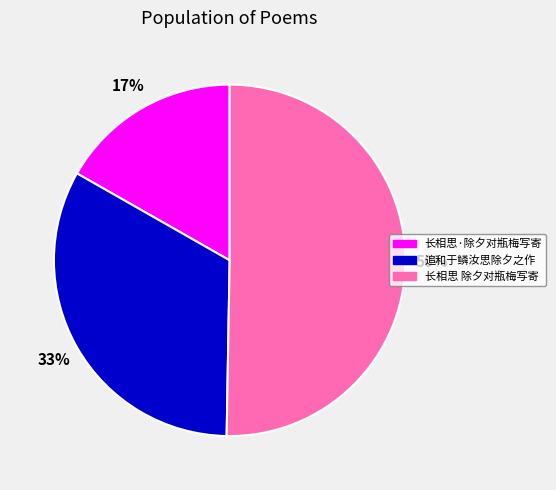

To the nearest percent, what percentage of the pie is 追和于鳞汝思除夕之作?

33%